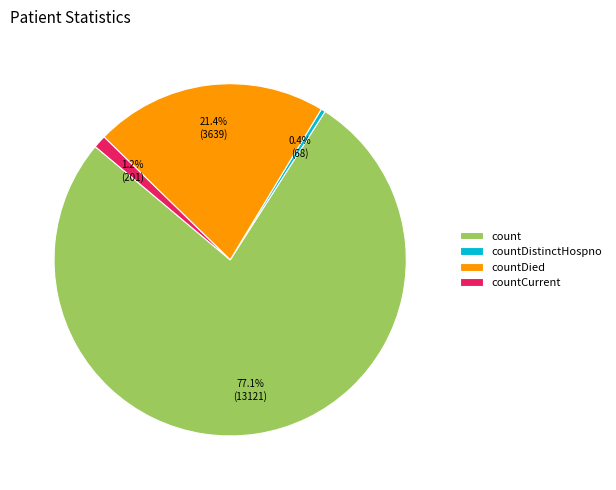

How many slices are in this pie chart?

4